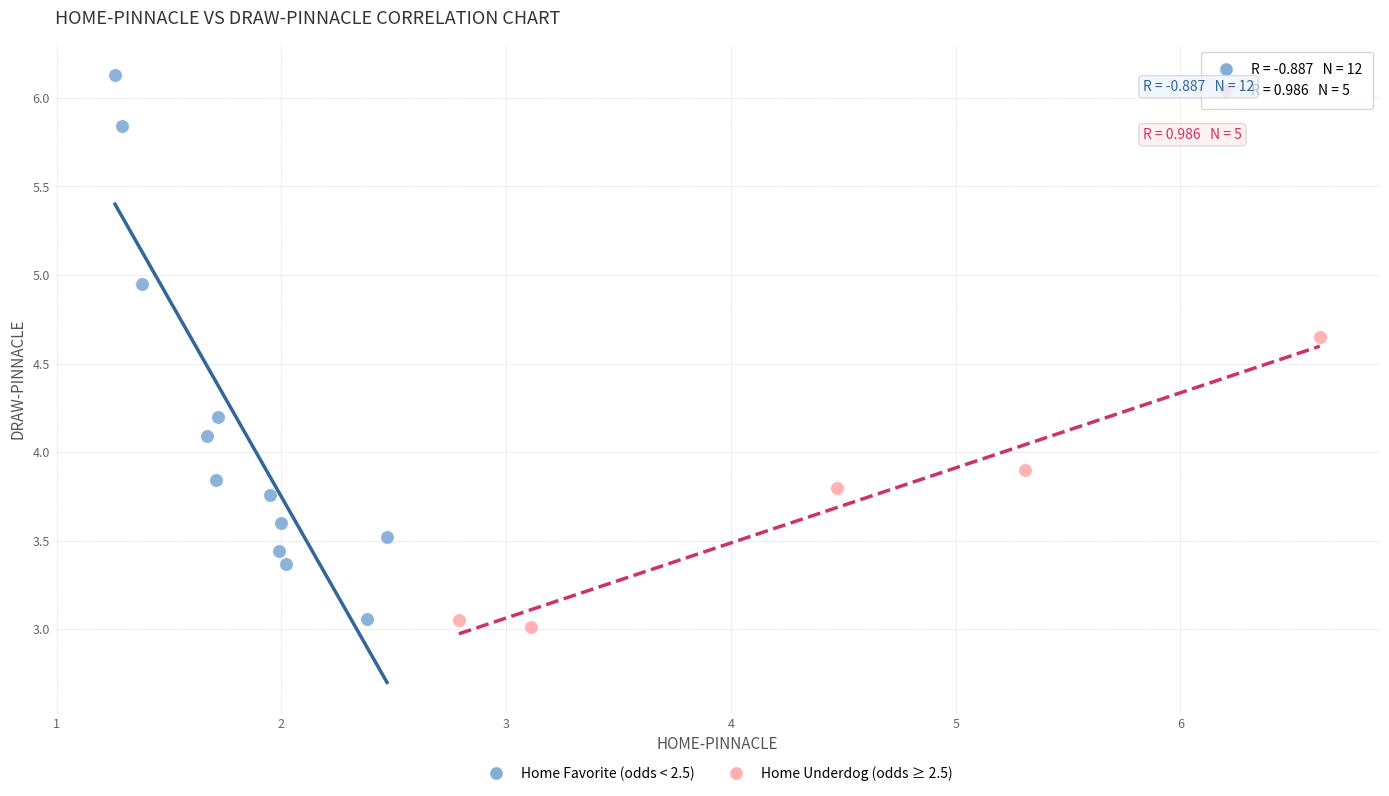

What are all the series names shown in the legend?

Home Favorite (odds < 2.5), Home Underdog (odds ≥ 2.5)